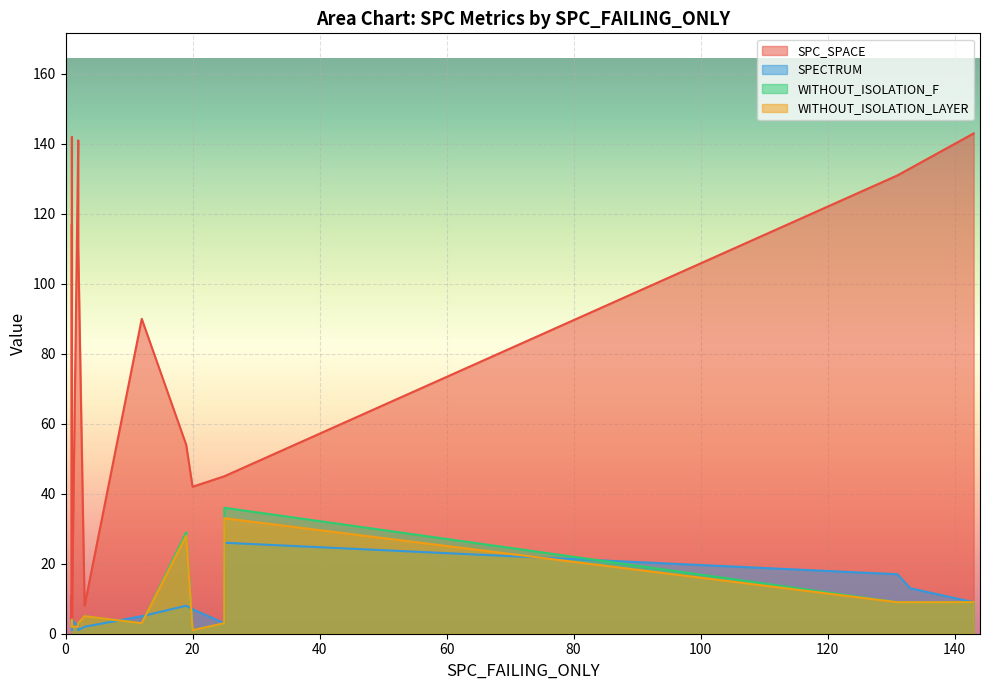

Count the number of data series in this chart.

4